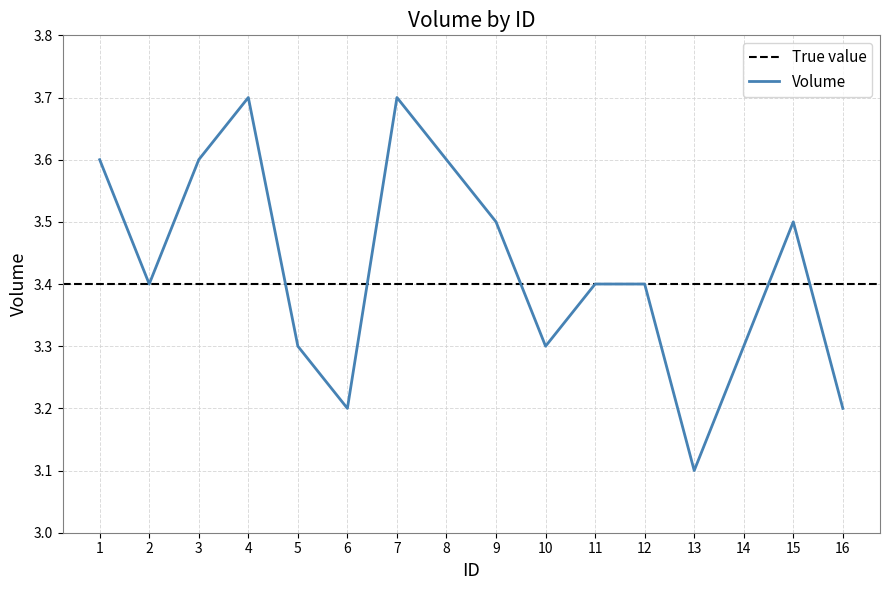

Reading left to right, what are all the values shown in this chart?

1=3.6	2=3.4	3=3.6	4=3.7	5=3.3	6=3.2	7=3.7	8=3.6	9=3.5	10=3.3	11=3.4	12=3.4	13=3.1	14=3.3	15=3.5	16=3.2